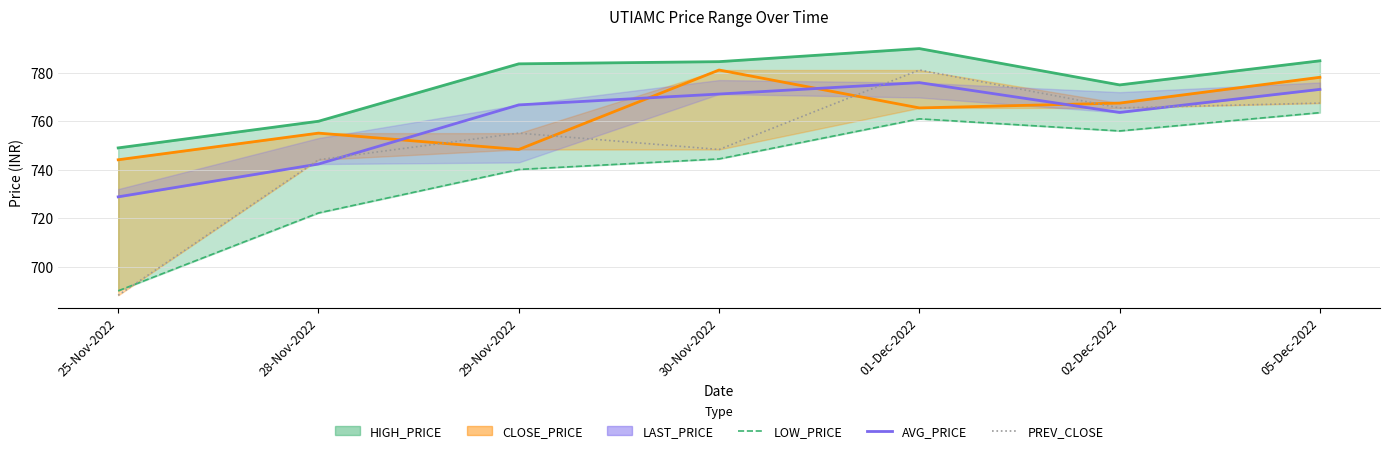

Reading right to left, what are all the values shown in this chart?

LOW_PRICE: 05-Dec-2022=763.5	02-Dec-2022=756.0	01-Dec-2022=761.0	30-Nov-2022=744.5	29-Nov-2022=740.1	28-Nov-2022=722.1	25-Nov-2022=690.0
AVG_PRICE: 05-Dec-2022=773.2	02-Dec-2022=763.6	01-Dec-2022=775.9	30-Nov-2022=771.2	29-Nov-2022=766.8	28-Nov-2022=742.3	25-Nov-2022=728.8
PREV_CLOSE: 05-Dec-2022=767.5	02-Dec-2022=765.5	01-Dec-2022=781.1	30-Nov-2022=748.4	29-Nov-2022=755.1	28-Nov-2022=744.1	25-Nov-2022=688.1